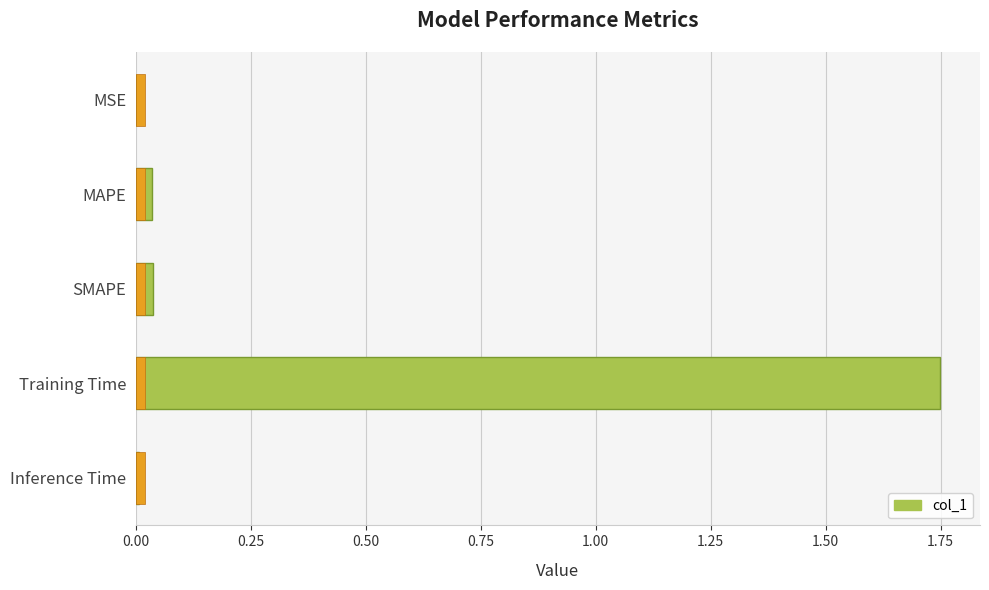

How many distinct data groups are displayed?

1